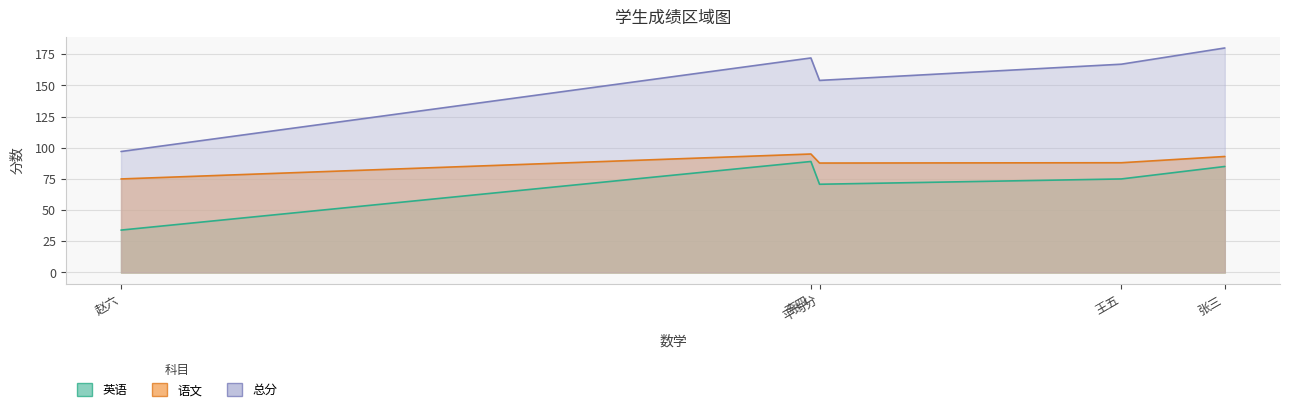

List the series in order of their peak value, lowest first.

英语, 语文, 总分